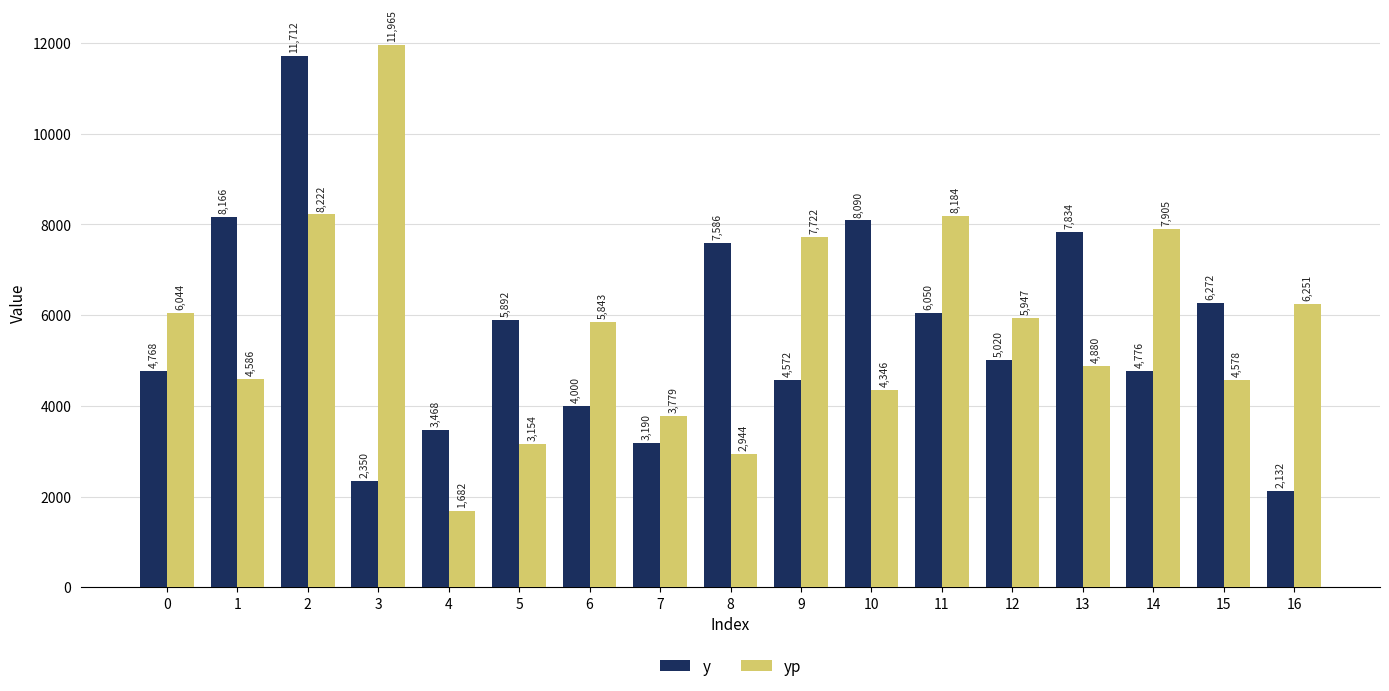

What is the lowest value of the y series?

2132.0